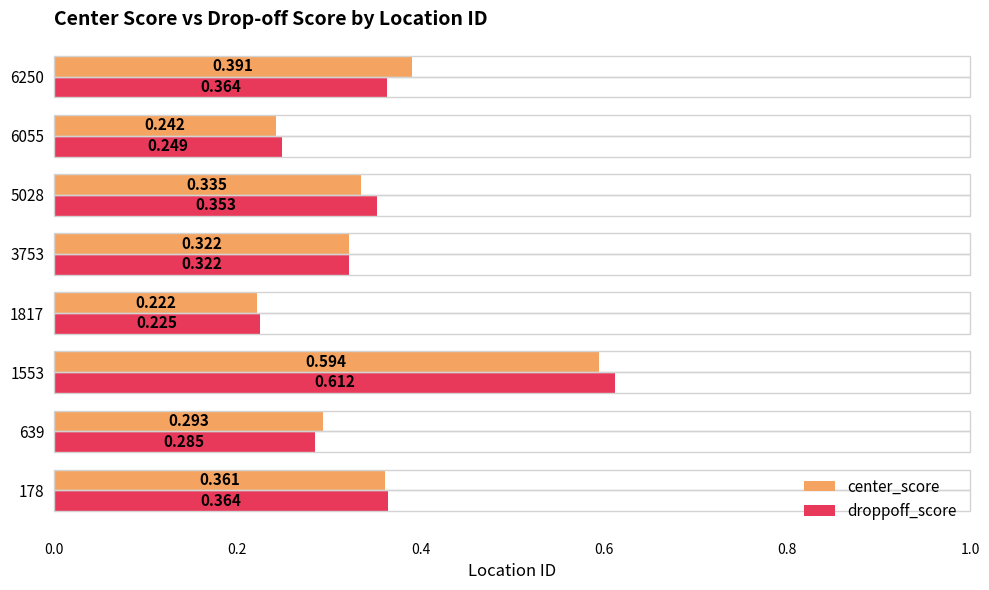

At which label is droppoff_score closest to 0?

1817